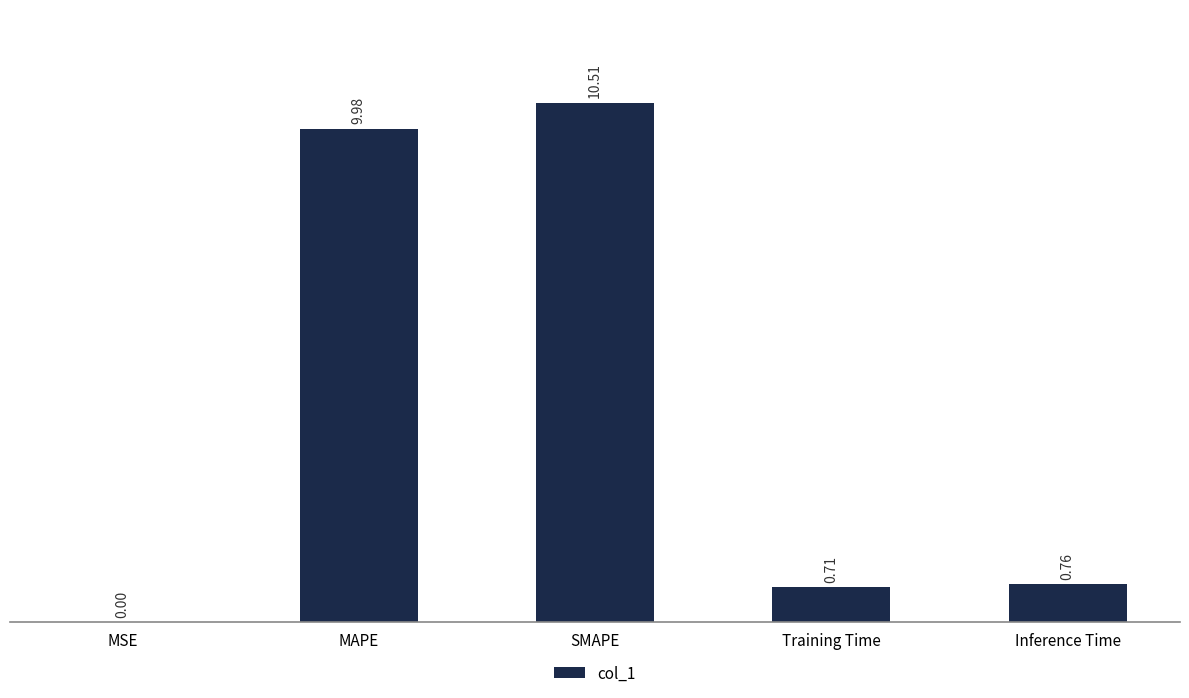

Between Training Time and SMAPE, which is larger?

SMAPE